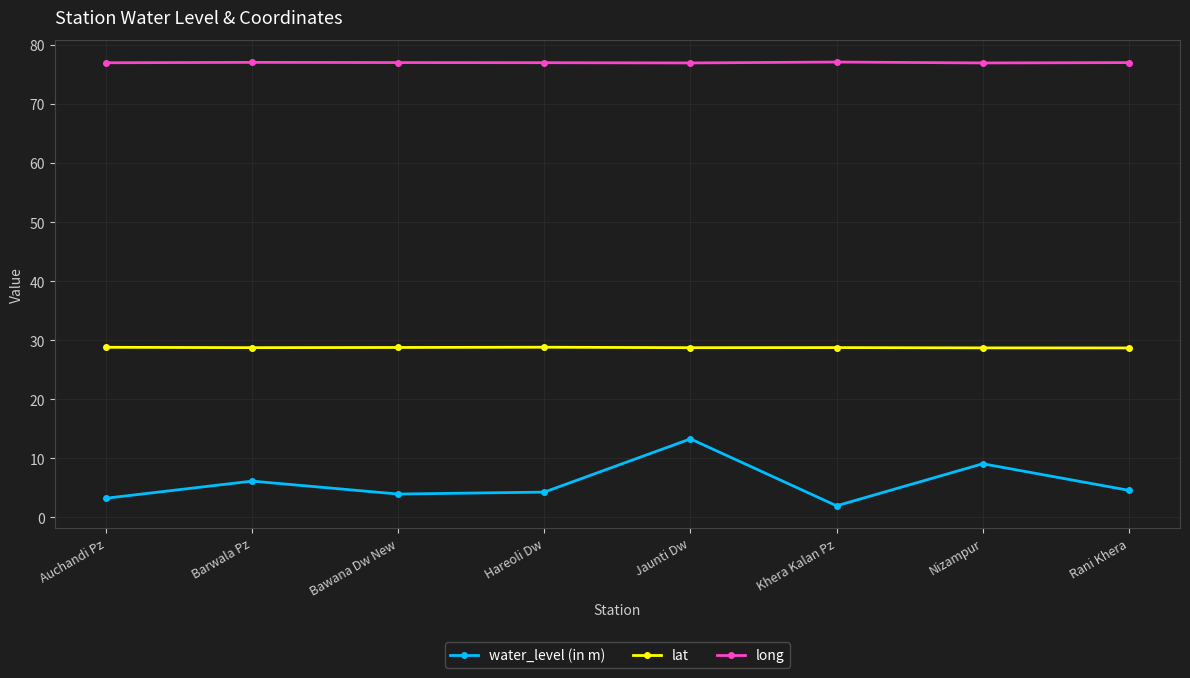

The lat series shows 28.7 at Nizampur. True or false?

True